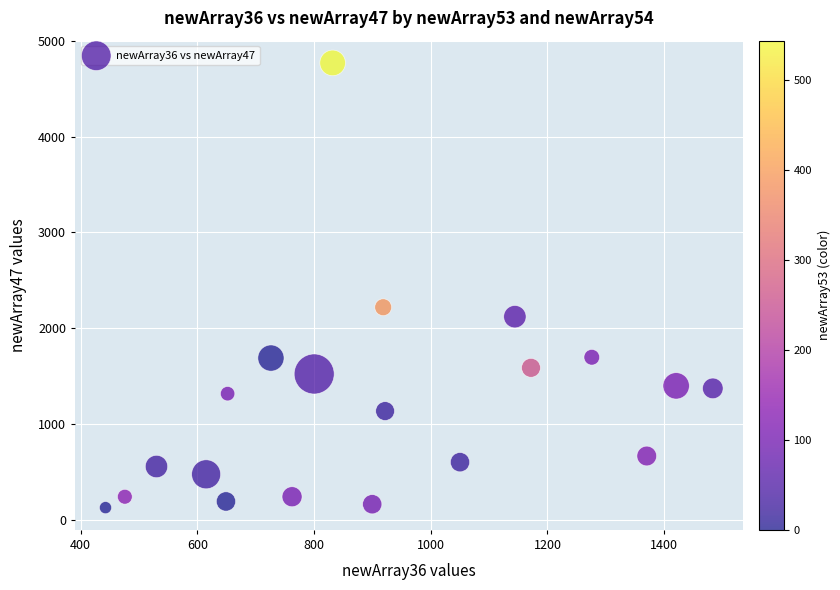

What Y value in the scatter plot is closest to 2446?

2217.3